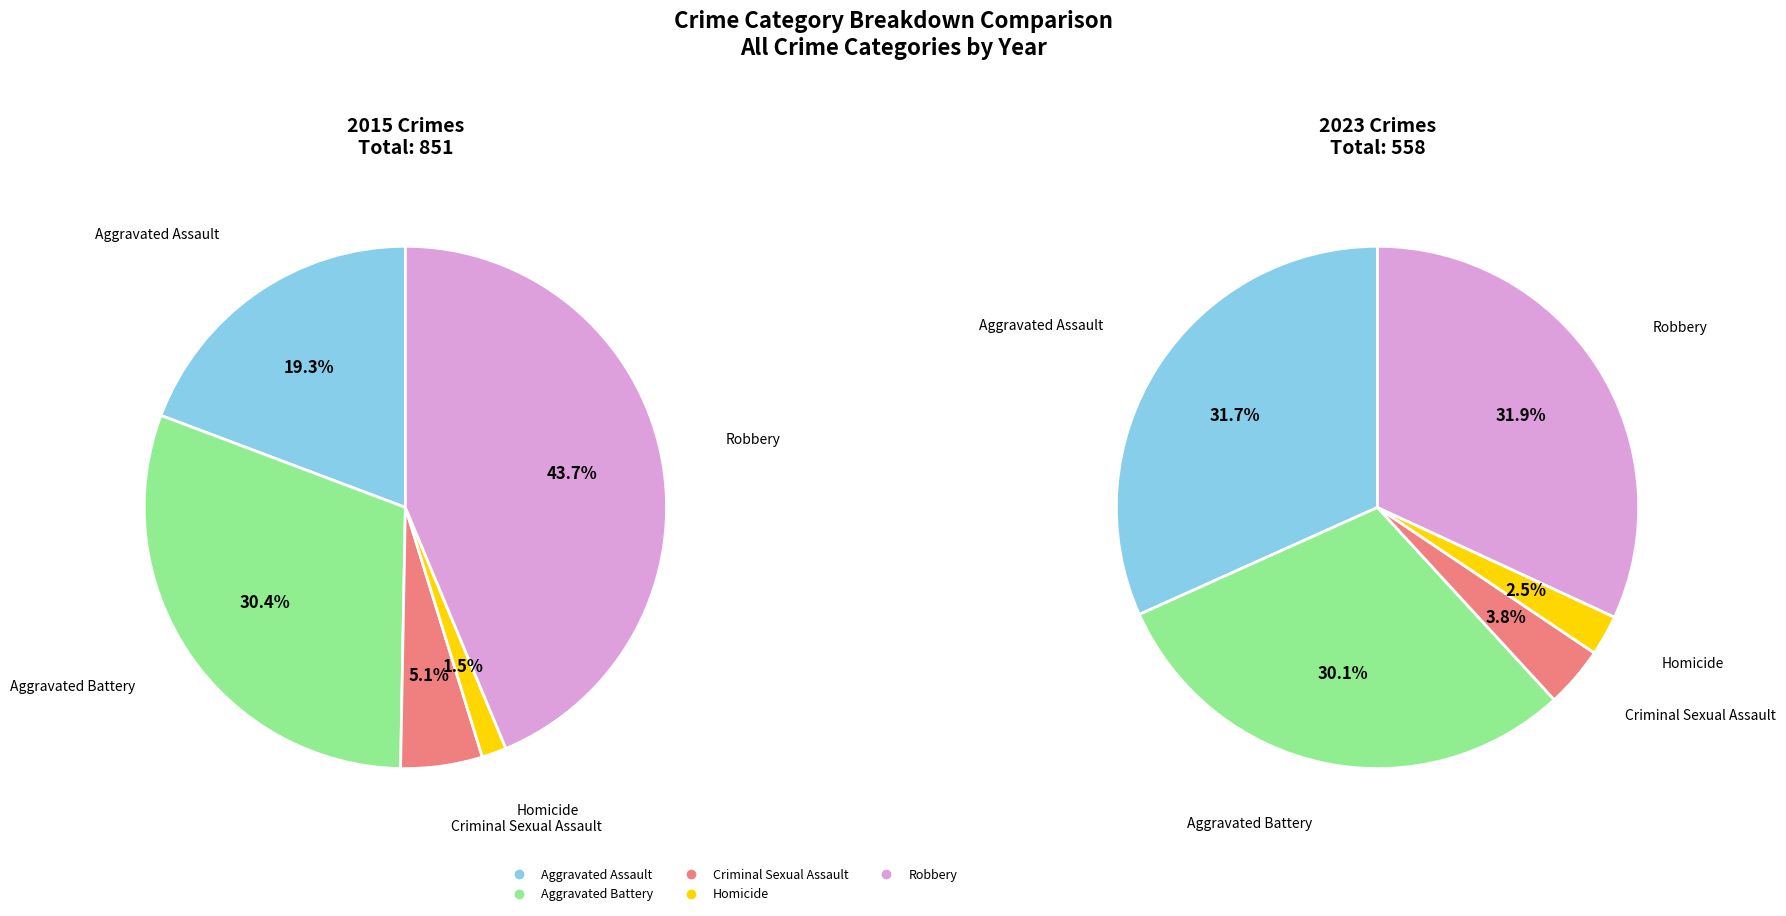

Count the number of slices in the pie.

5